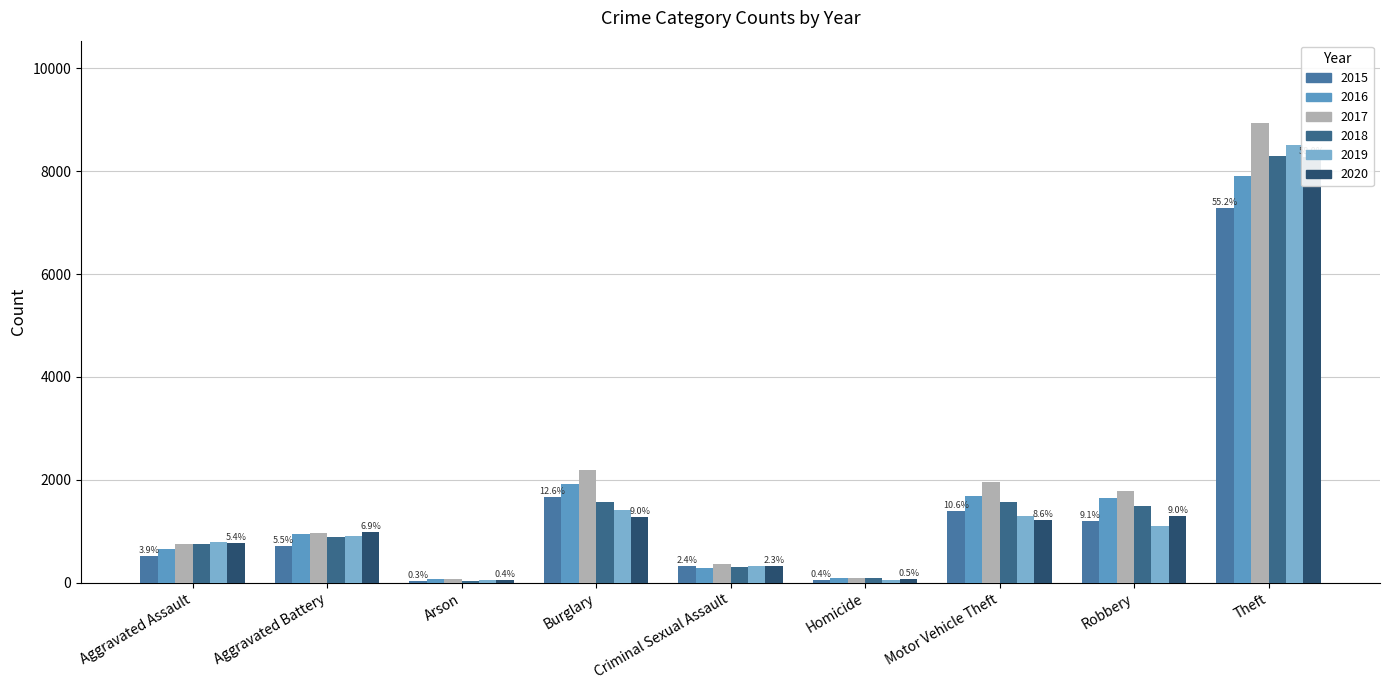

What is the sum of all 2016 values?

15212